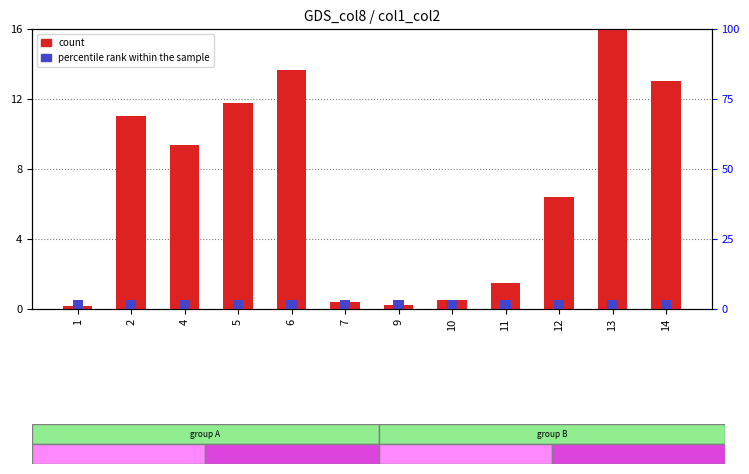

How many categories are shown in the chart?

12